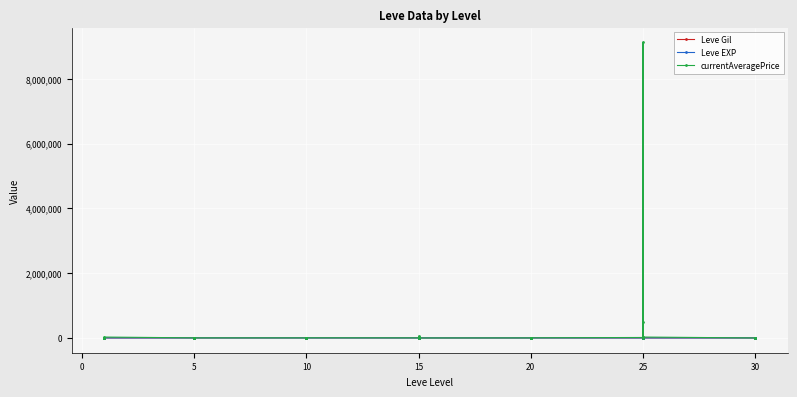

What is the maximum value for currentAveragePrice?

9122093